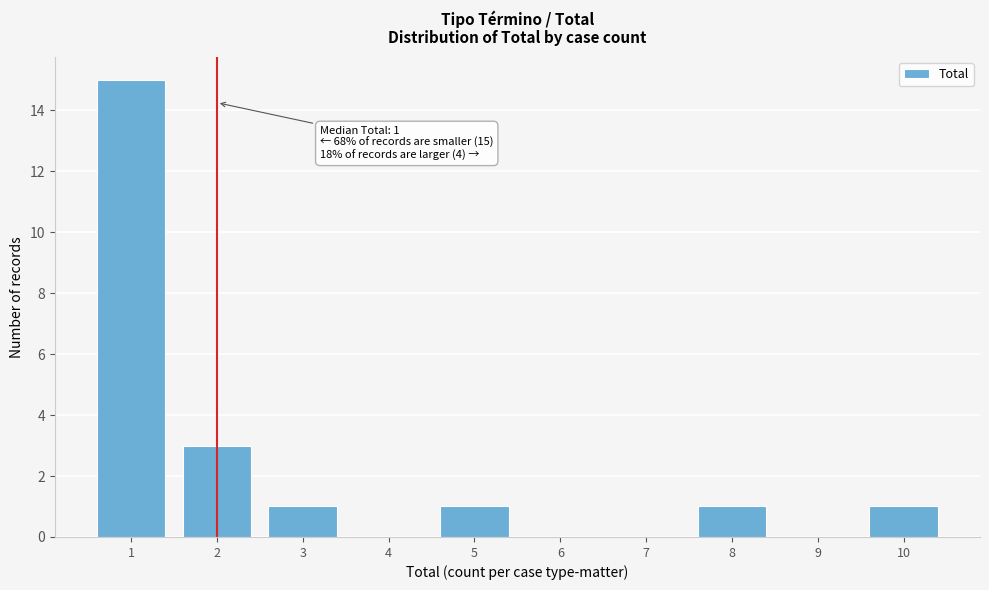

Over which range of the x-axis is the bar tallest?

0.5 to 1.5